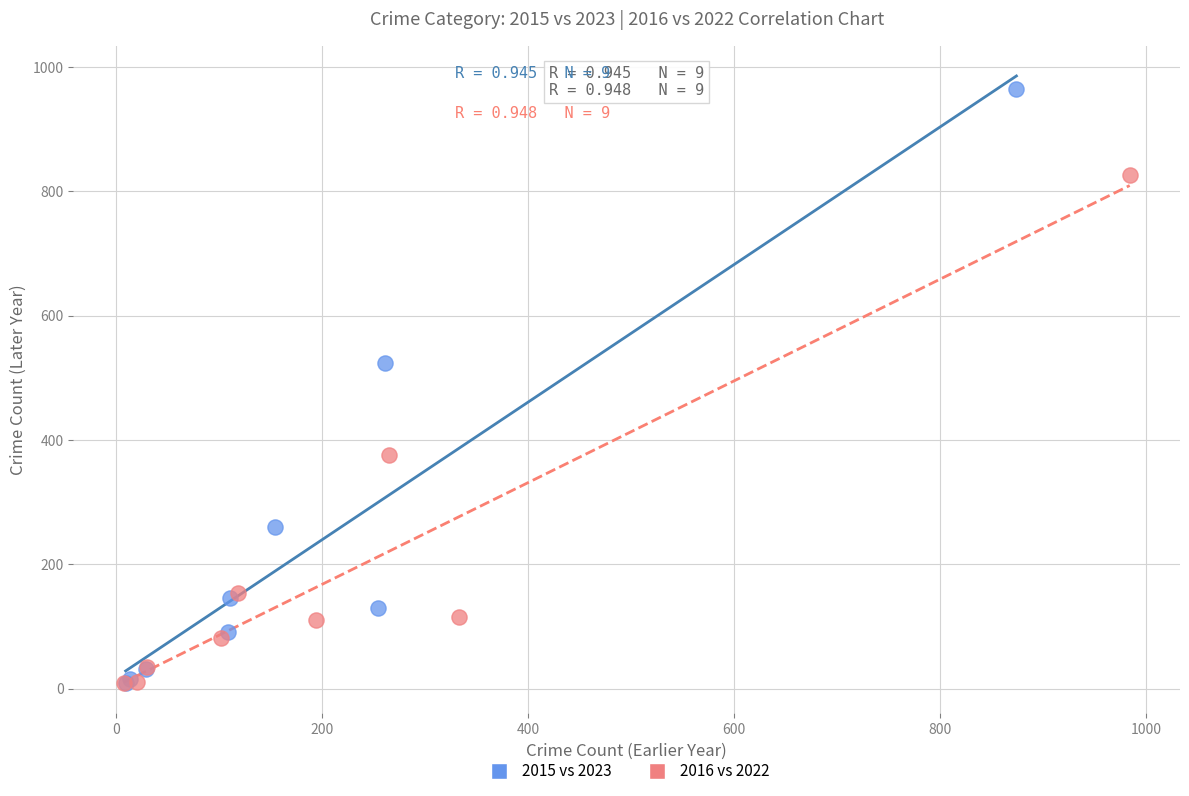

Which series has the widest spread of Y values?

2015 vs 2023